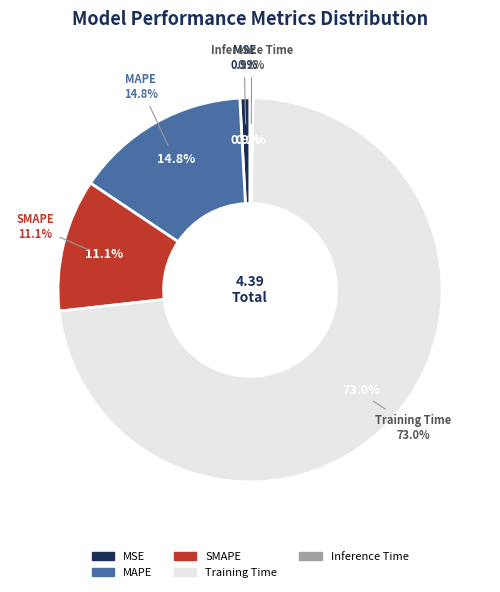

What portion of the pie excludes MSE?

99.1%